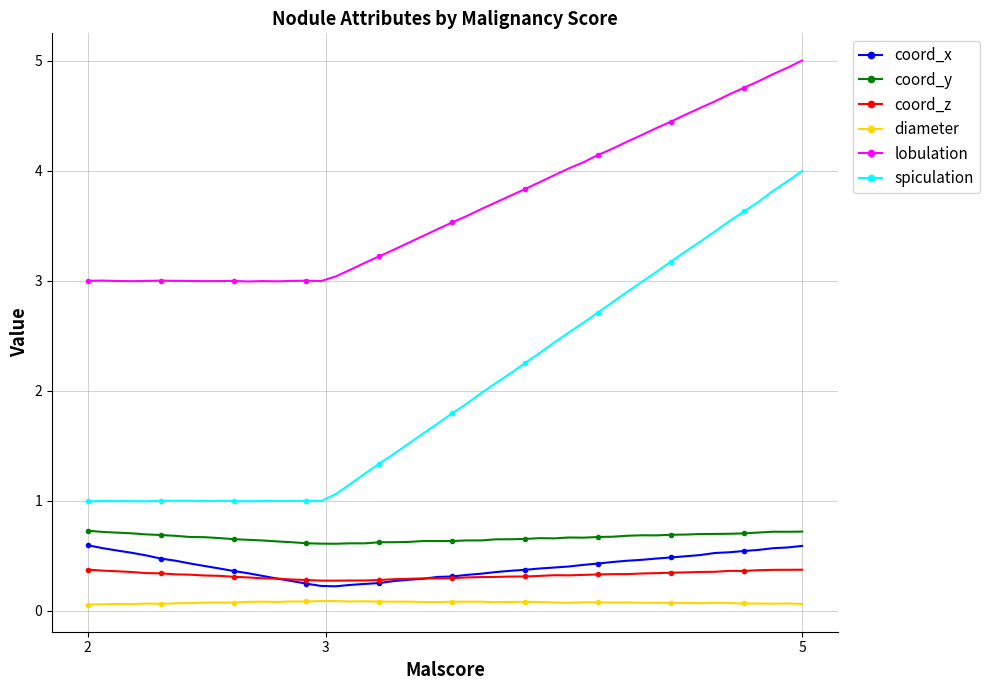

At which label is diameter closest to 0?

2